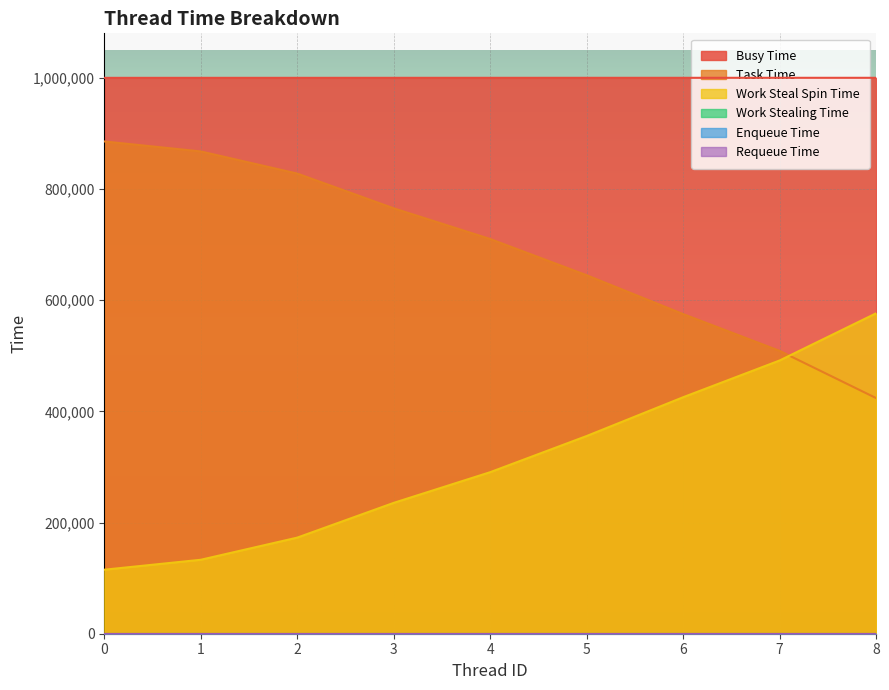

How many categories are shown in the chart?

9